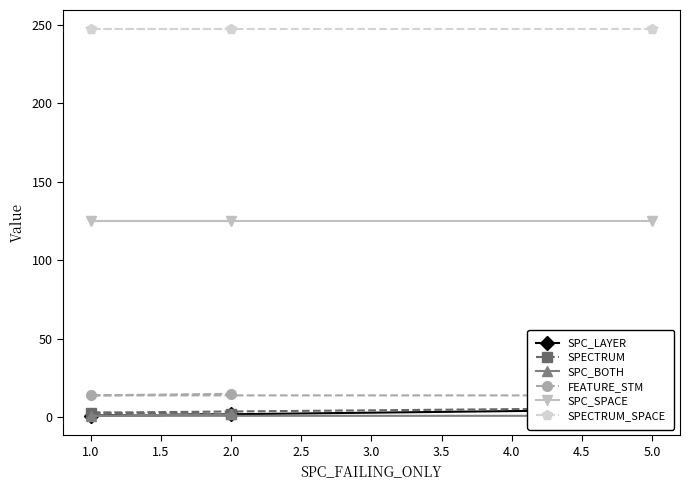

The value of SPC_SPACE at 1.0 is 35. True or false?

False